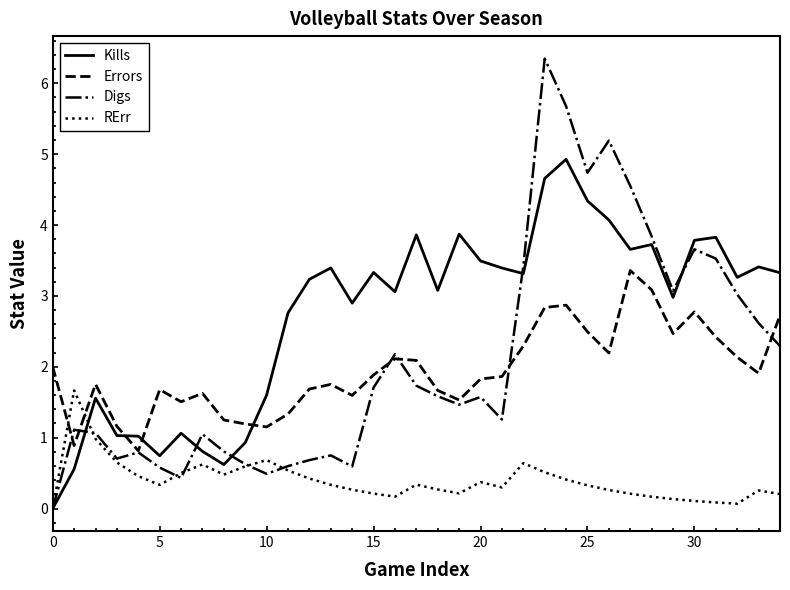

What is the average value of the Errors series?

1.9